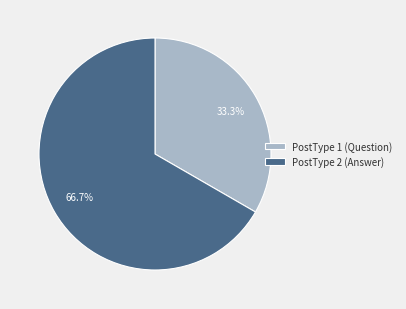

Which slice represents more than half of the pie?

PostType 2 (Answer)